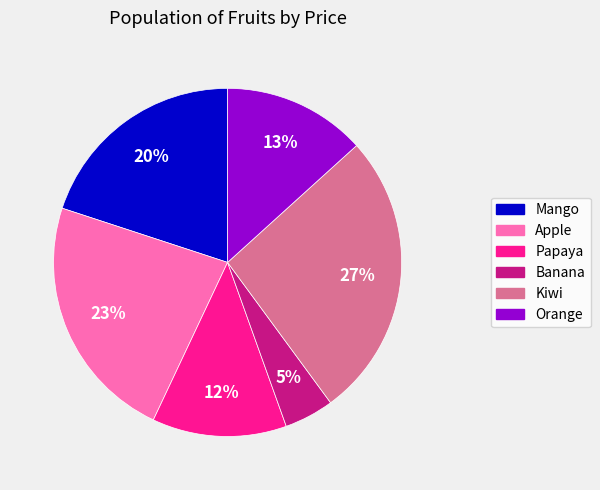

Is there a majority slice in this chart?

No